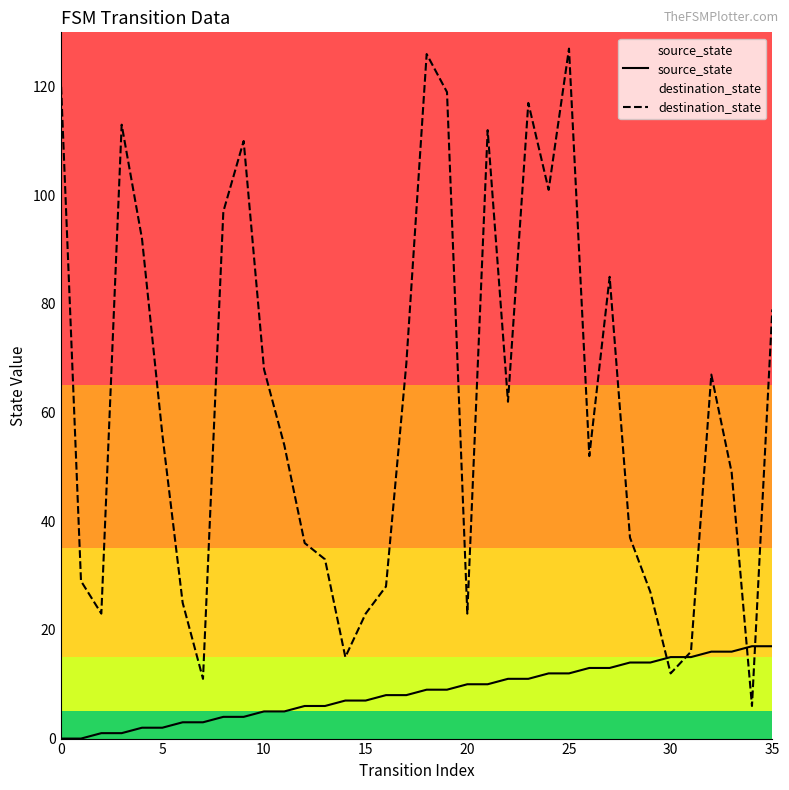

What is the spread (max minus min) of values at 21?

102